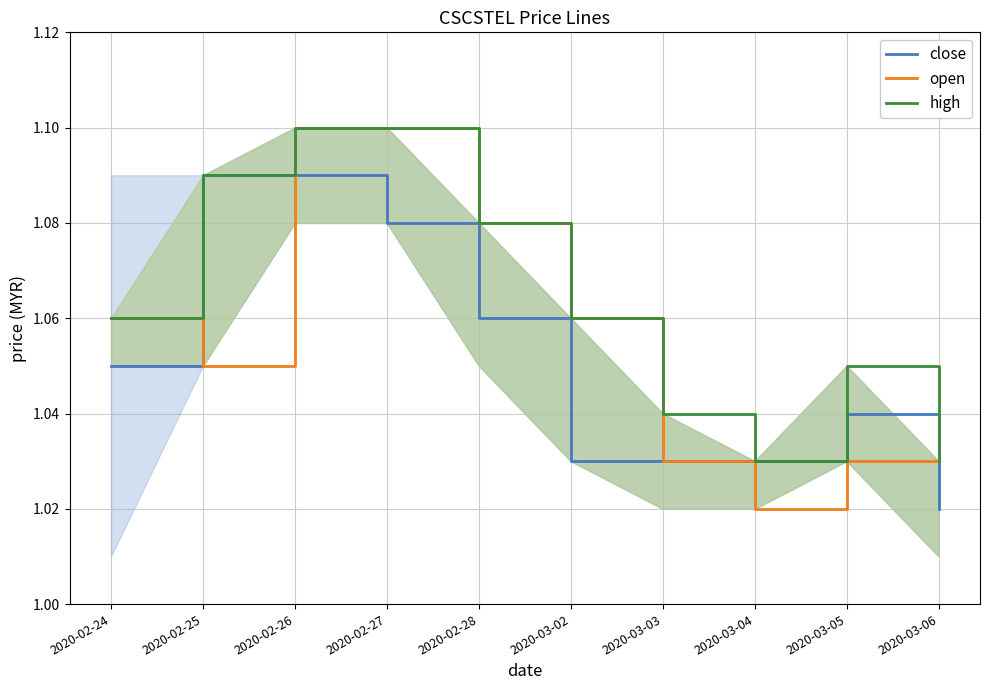

What is the difference between the second highest and second lowest values in the close series?

0.1